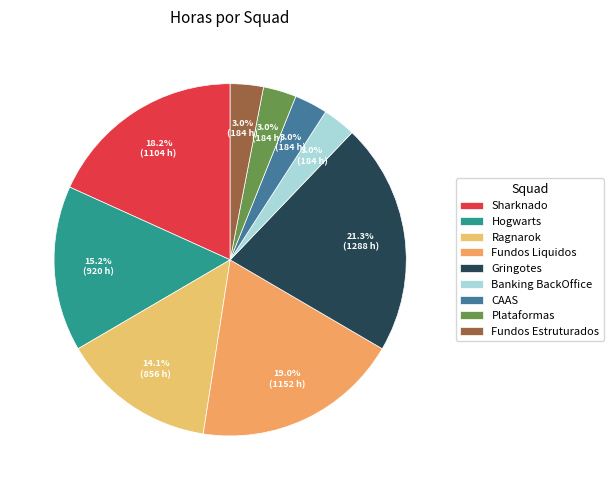

The Ragnarok slice represents 14% of the pie. True or false?

True